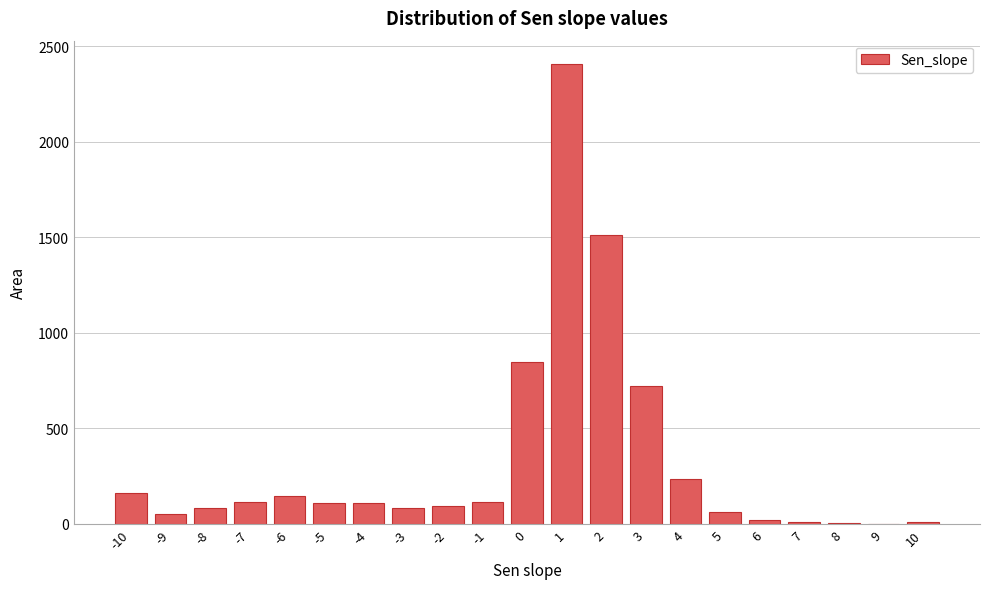

What is the ratio of the value at -4 to the value at -3?

1.3